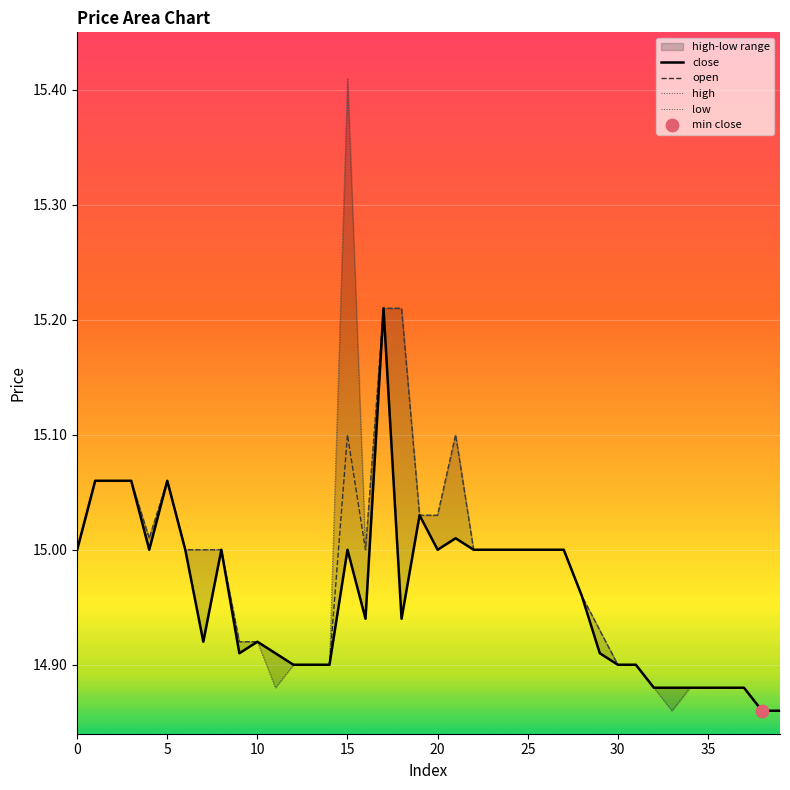

Which series has the widest spread of Y values?

high